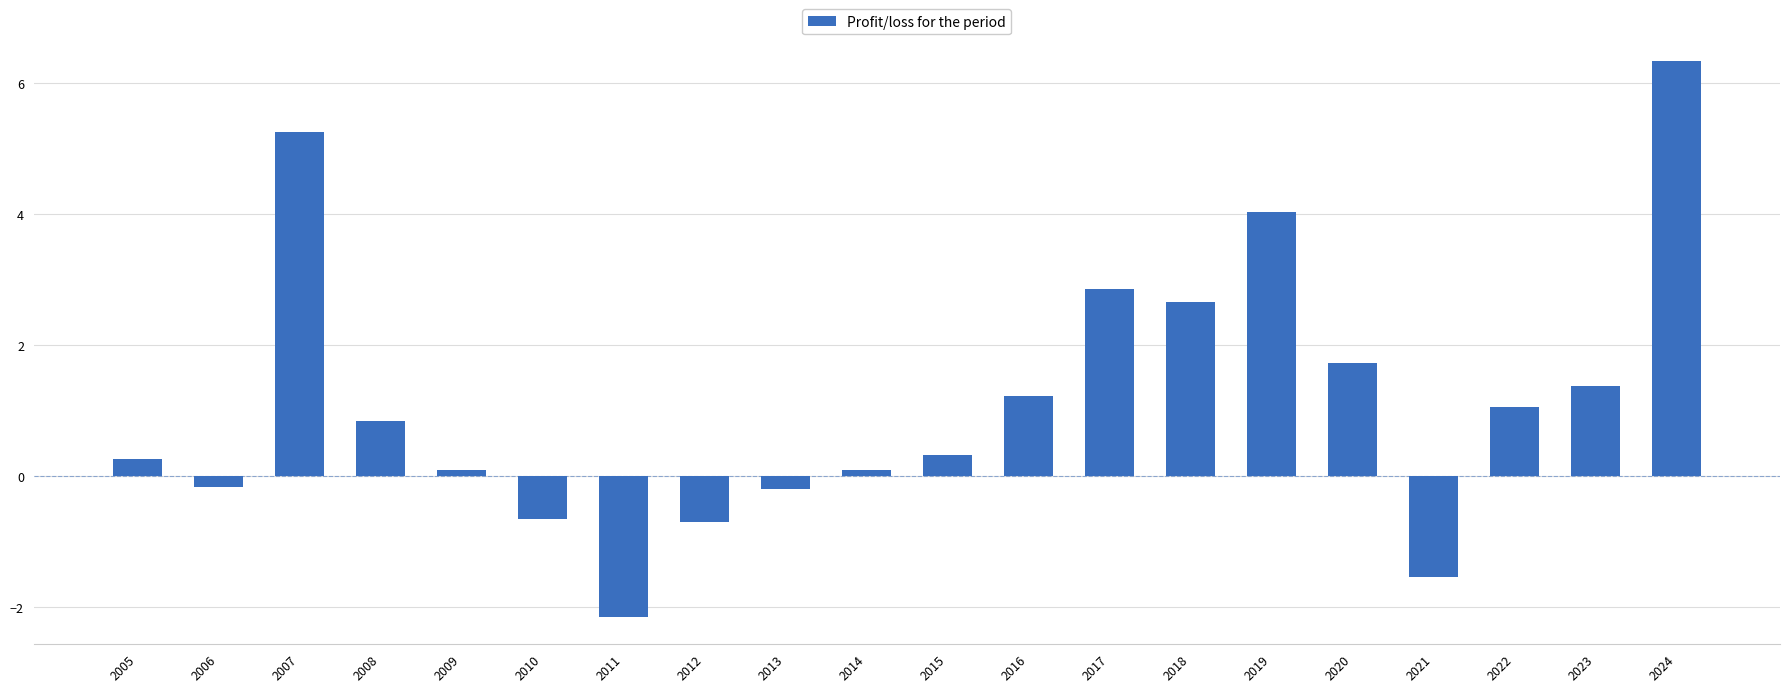

True or false: the data shows -1.5 at 2021.

True